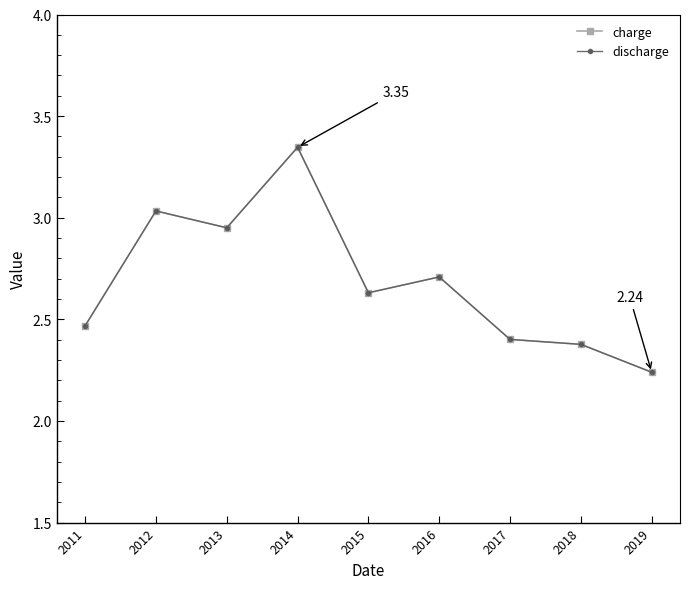

True or false: discharge and charge cross at least once.

False